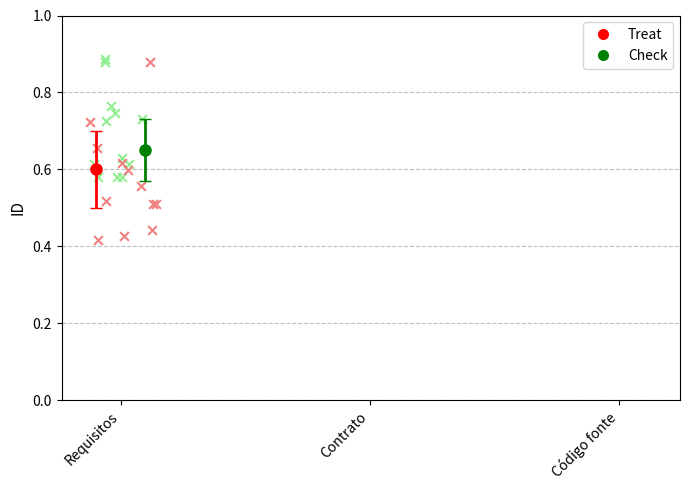

Which series reaches the minimum Y coordinate?

Treat